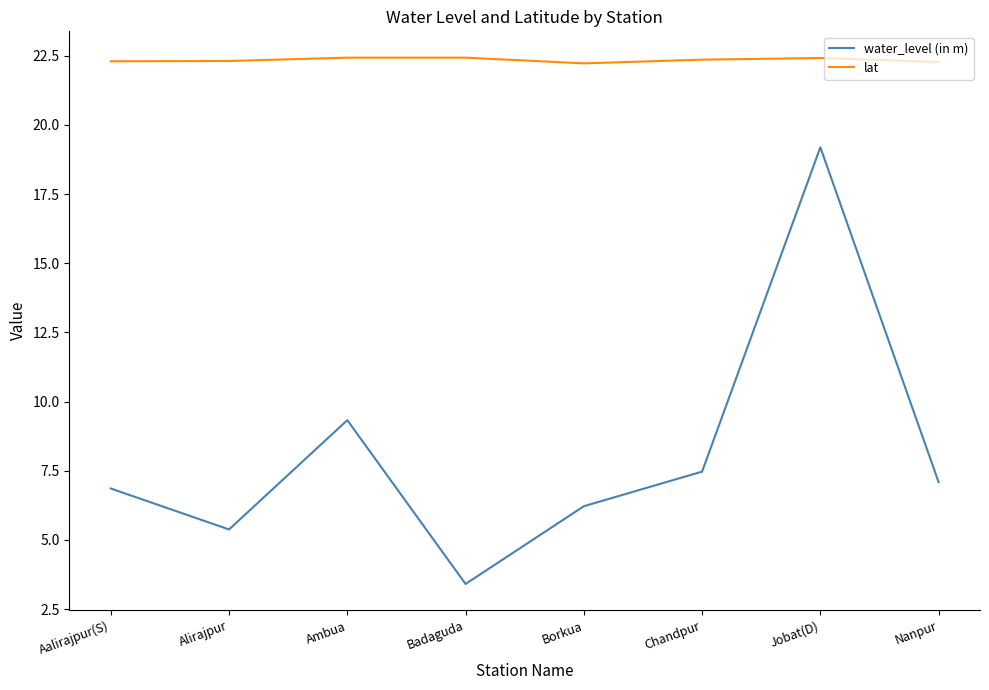

Which series changed the most between Alirajpur and Ambua?

water_level (in m)